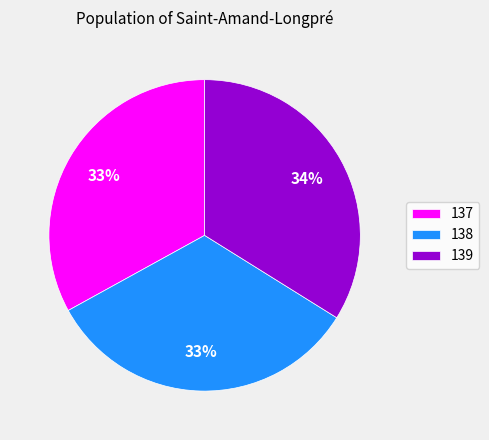

Which slice is the largest?

139